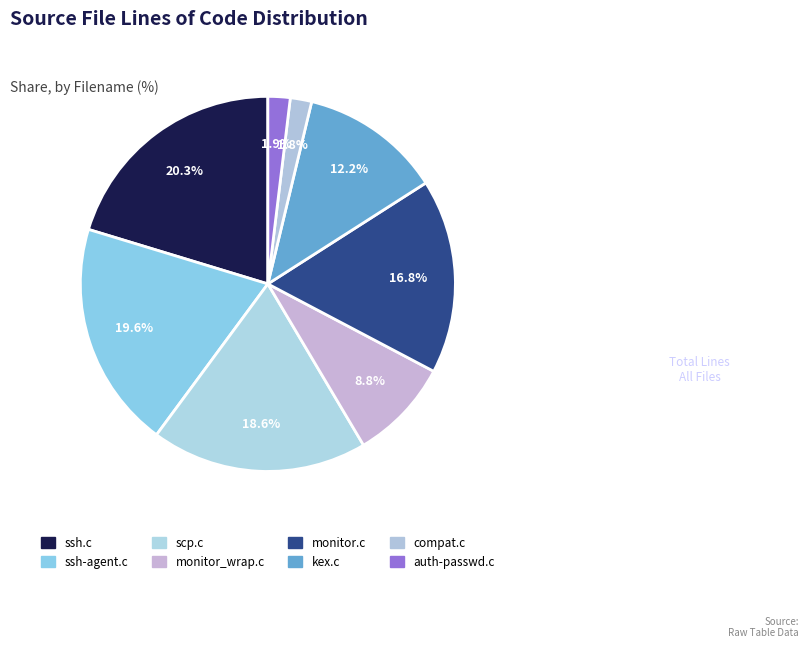

Count the number of slices in the pie.

8